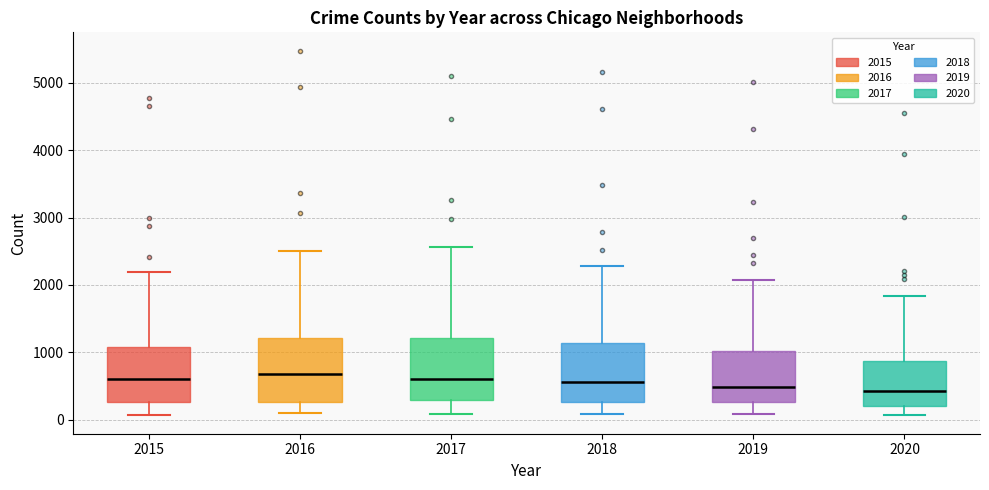

Reading left to right, read every box against the y-axis: the position of its median line, the range the box covers, and the ends of its whiskers. The values are not printed on the chart, so give them approximately, as read against the axis.

2015: median 600, box 300 to 1100, whiskers 100 to 2200
2016: median 700, box 300 to 1200, whiskers 100 to 2500
2017: median 600, box 300 to 1200, whiskers 100 to 2600
2018: median 600, box 300 to 1100, whiskers 100 to 2300
2019: median 500, box 300 to 1000, whiskers 100 to 2100
2020: median 400, box 200 to 900, whiskers 100 to 1800